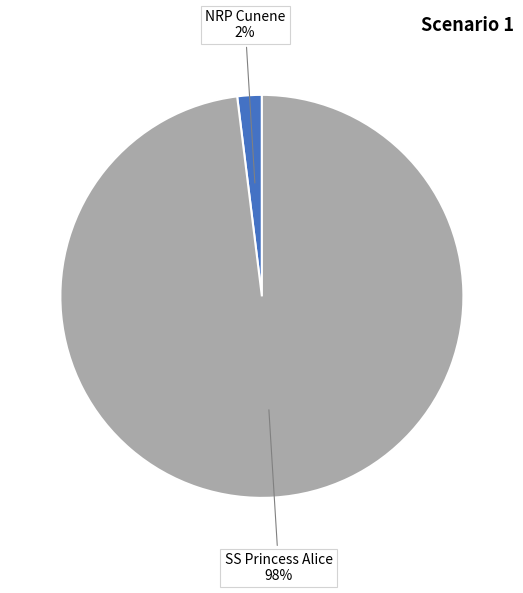

Which has a higher value, SS Princess Alice or NRP Cunene?

SS Princess Alice